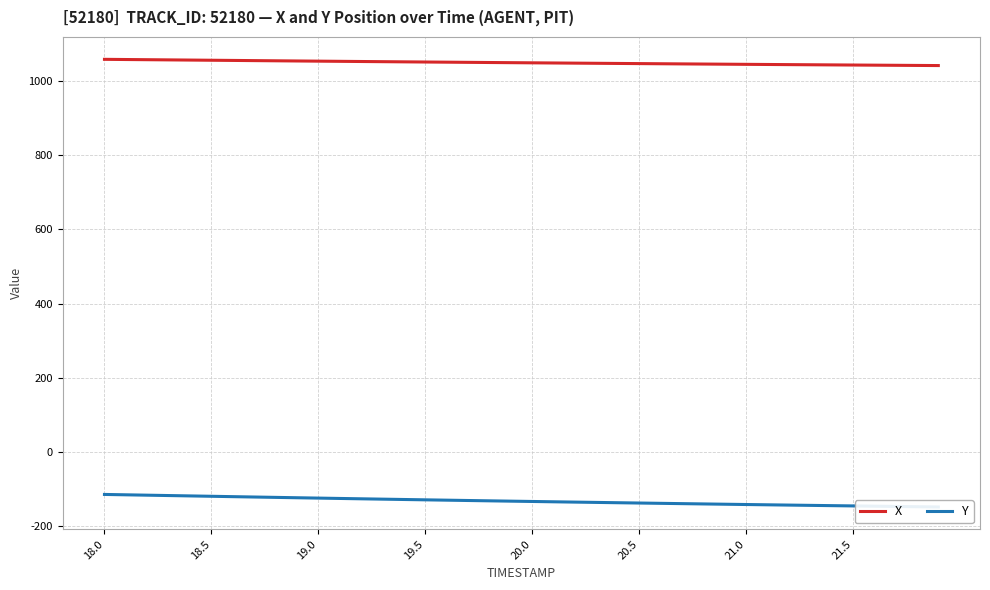

At which label does Y first exceed -132?

18.0